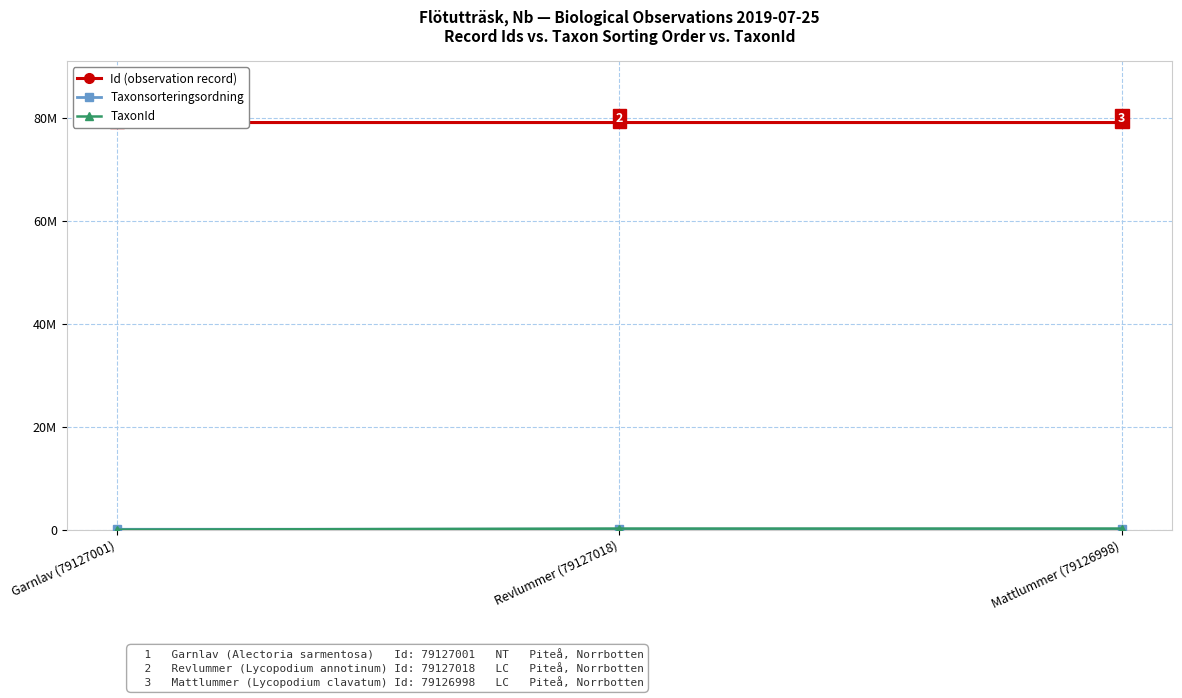

Rank the series by their maximum value, from lowest to highest.

Taxonsorteringsordning, TaxonId, Id (observation record)